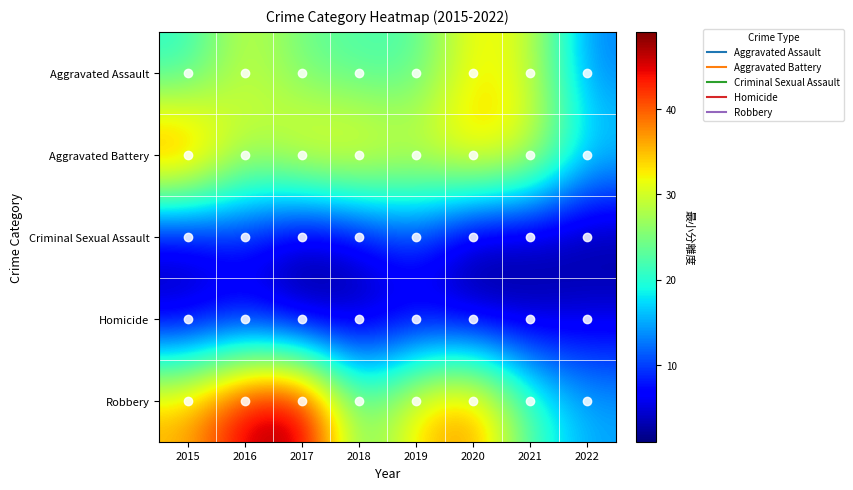

Reading left to right, extract all data points from this chart.

Aggravated Assault: 2015=20	2016=30	2017=24	2018=22	2019=22	2020=33	2021=30	2022=13
Aggravated Battery: 2015=43	2016=28	2017=34	2018=35	2019=31	2020=36	2021=32	2022=18
Criminal Sexual Assault: 2015=4	2016=8	2017=2	2018=5	2019=10	2020=1	2021=2	2022=1
Homicide: 2015=3	2016=5	2017=1	2018=2	2019=4	2020=3	2021=3	2022=5
Robbery: 2015=36	2016=47	2017=49	2018=23	2019=34	2020=39	2021=22	2022=15